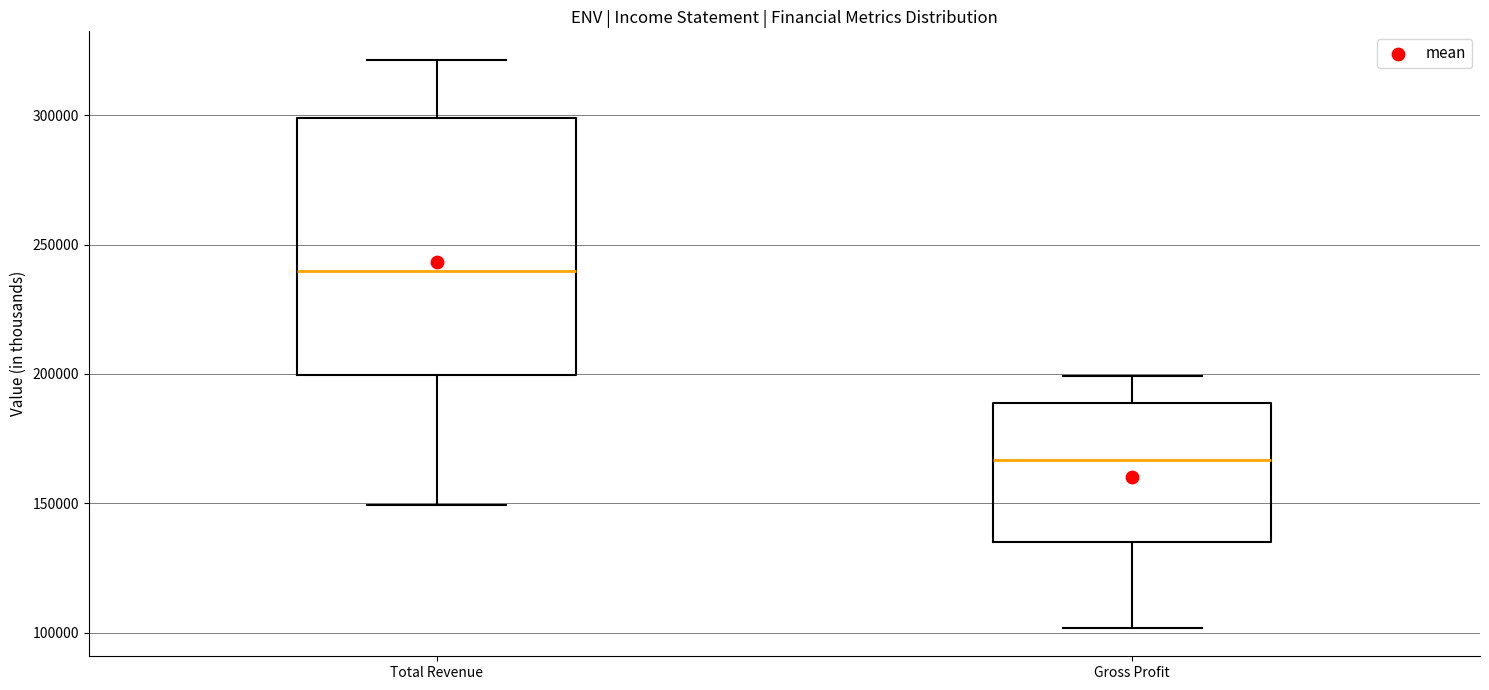

Where does the upper whisker of the box for Total Revenue end on the y-axis? The values are not printed on the chart, so give them approximately, as read against the axis.

320000